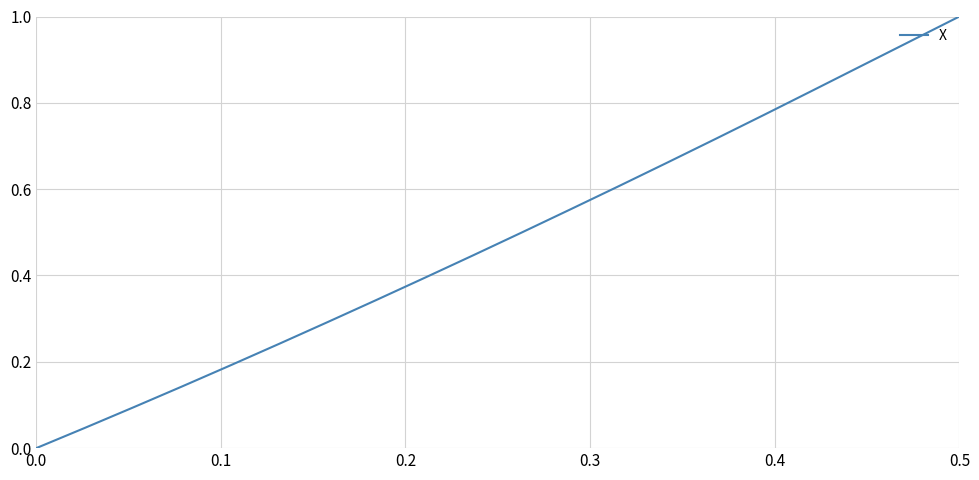

Is this an area chart (filled region under the line)?

No